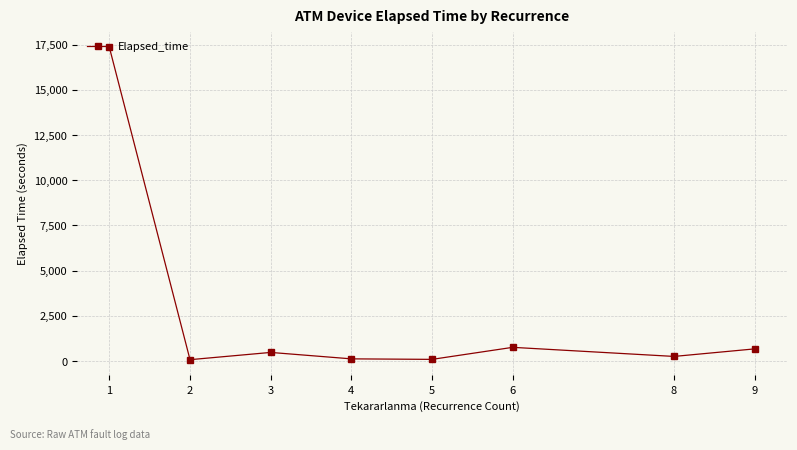

What is the value of the 7th point from the left?

262.5